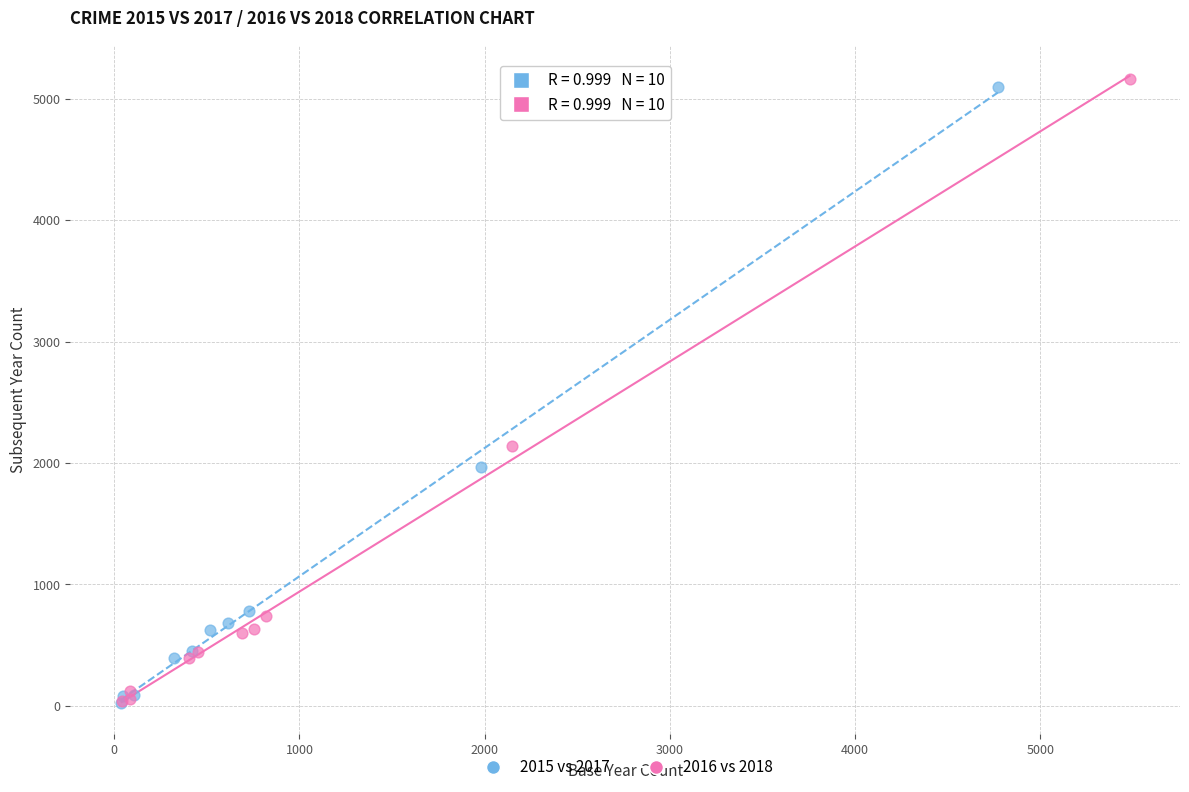

Which series has the widest spread of Y values?

2016 vs 2018